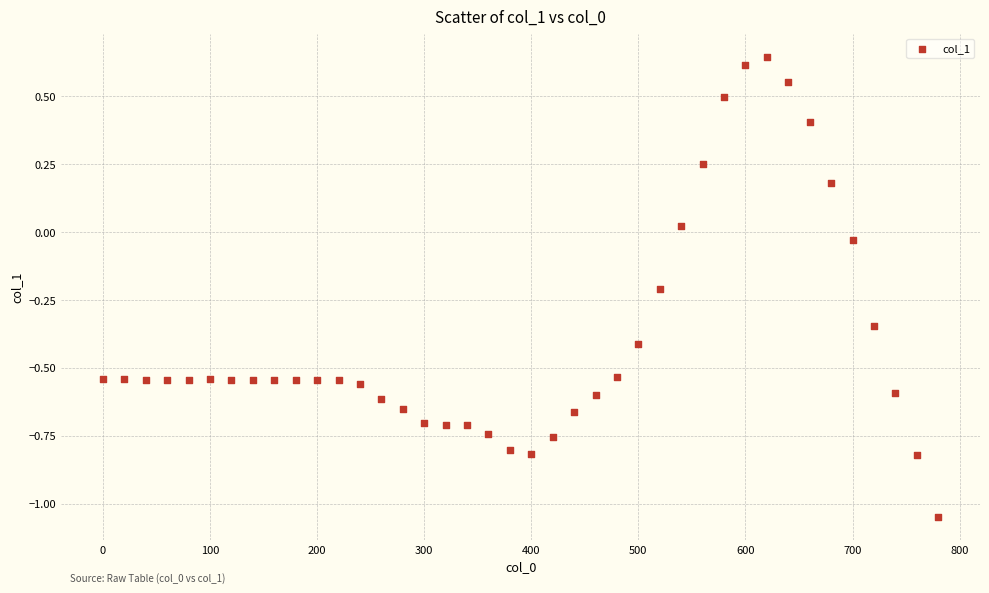

What is the range of X values (max minus min)?

780.0